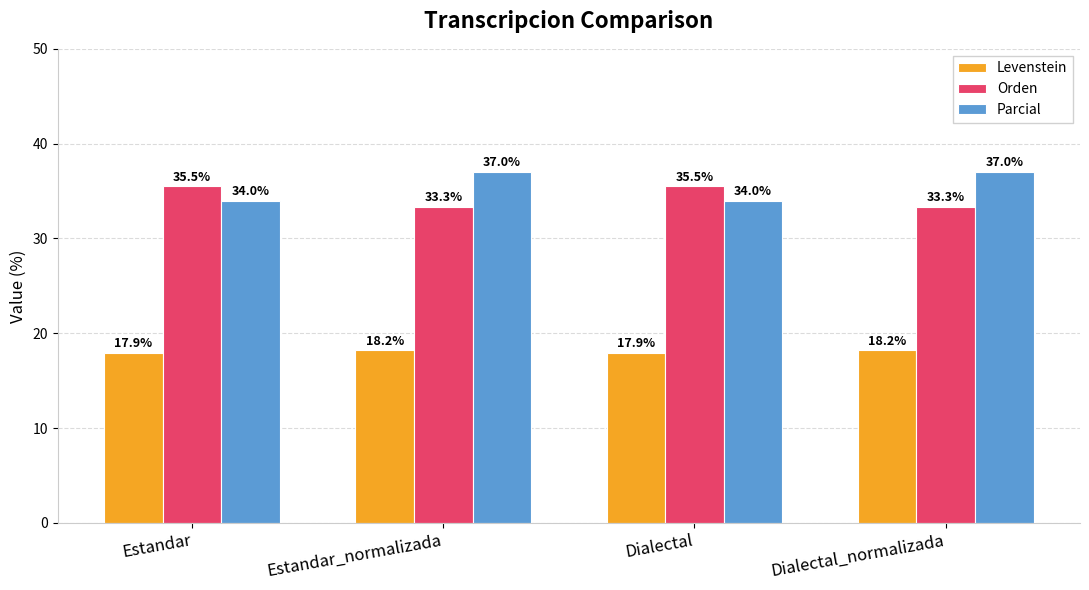

What are all the series names shown in the legend?

Levenstein, Orden, Parcial